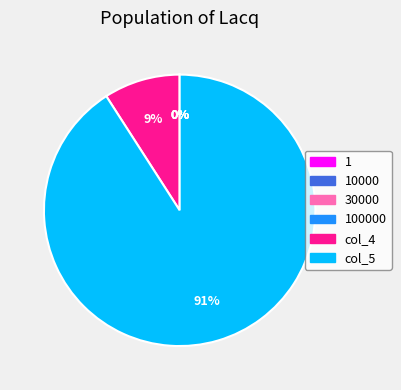

Does any single category account for the majority?

Yes